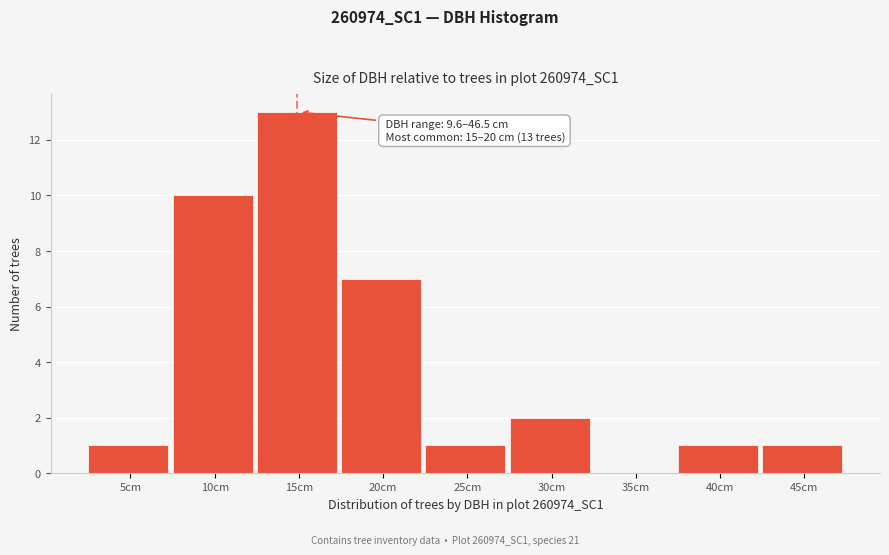

Reading left to right, extract all data points from this chart.

5cm=1	10cm=10	15cm=13	20cm=7	25cm=1	30cm=2	35cm=0	40cm=1	45cm=1